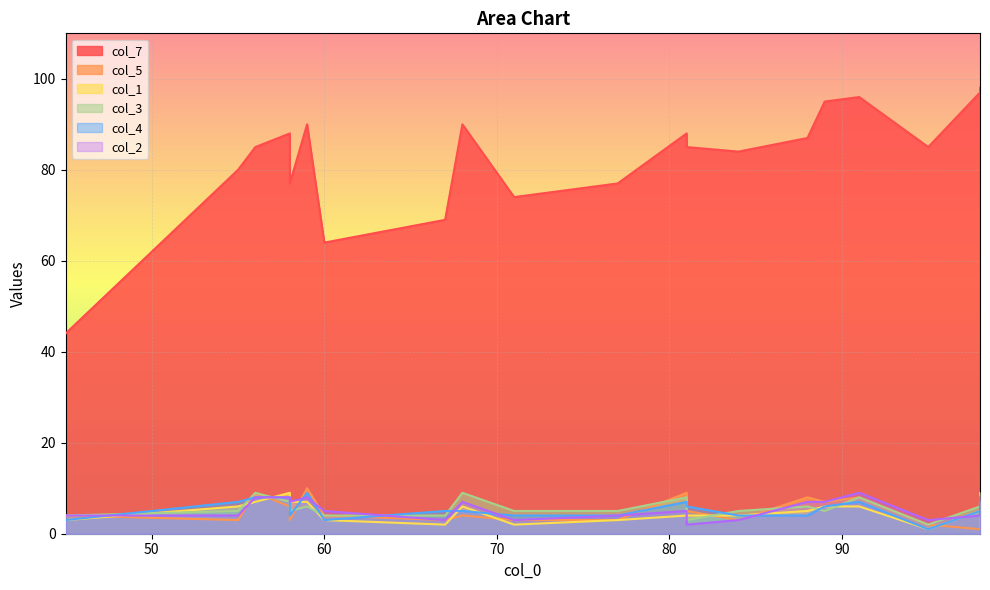

Is the value of col_1 at 4 greater than the value of col_7 at 19?

No